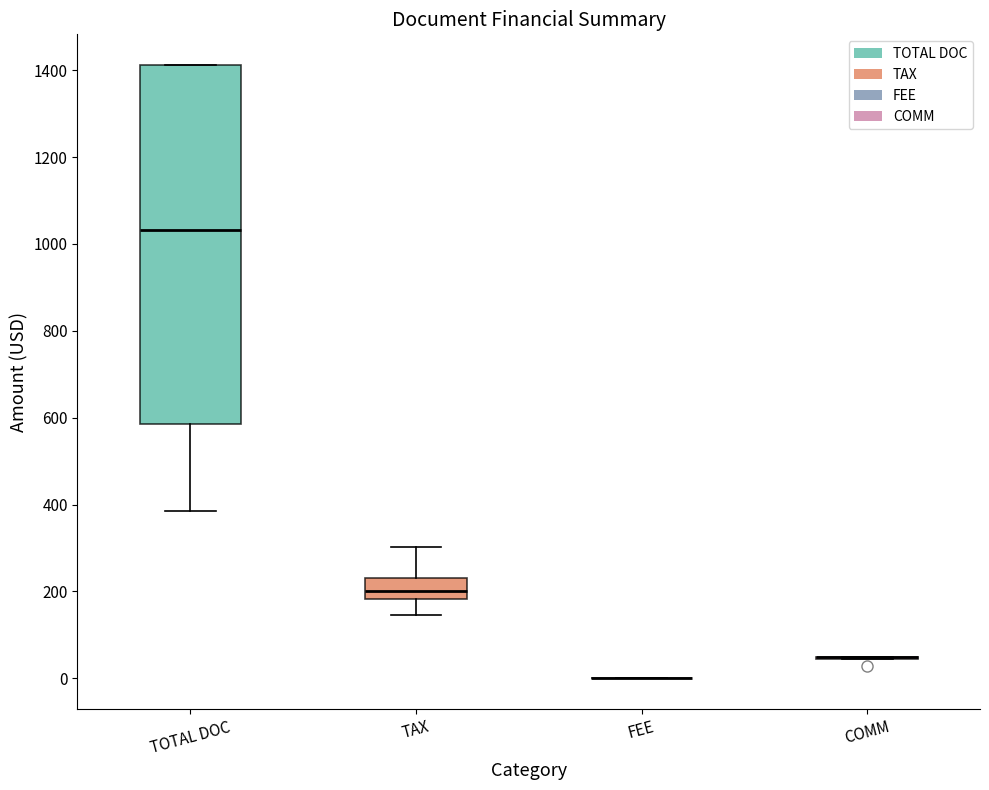

Which box is the tallest, from its lower edge to its upper edge?

TOTAL DOC